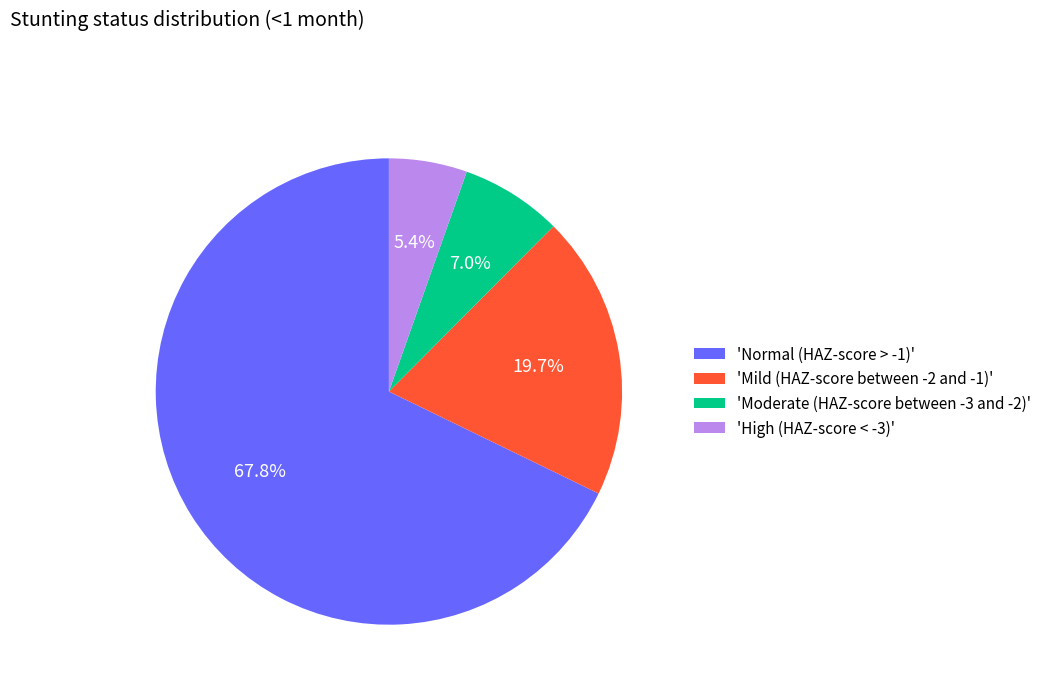

Count the number of slices in the pie.

4